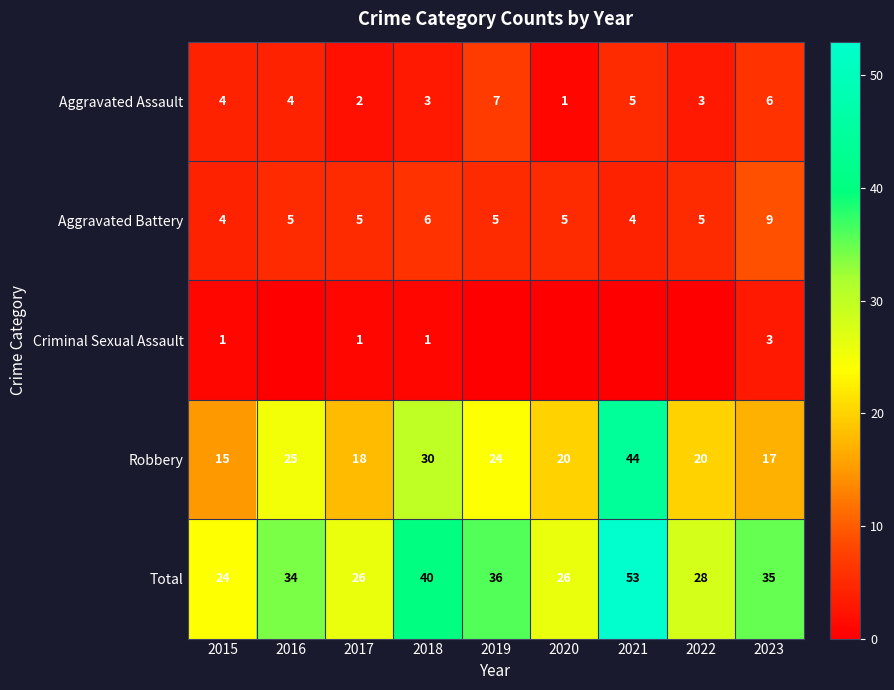

The value of Total at 2022 is 14. True or false?

False